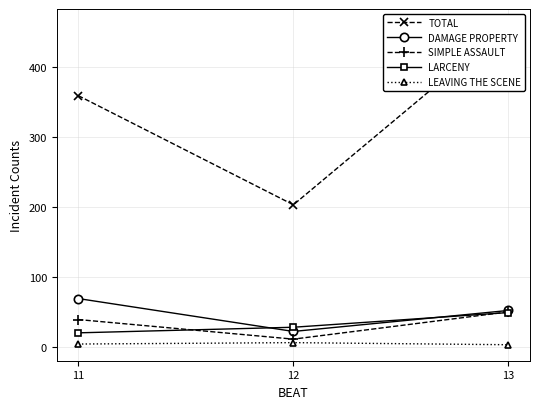

How many lines are shown in the chart?

5